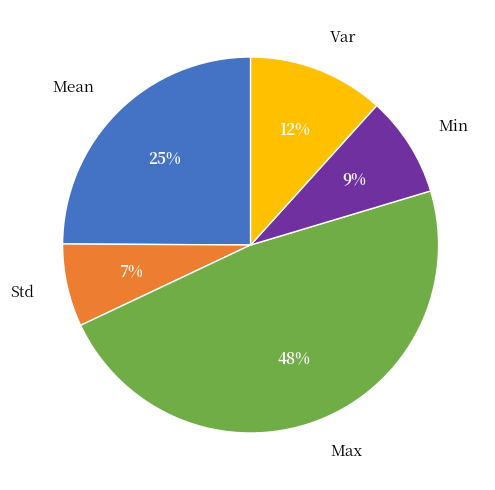

True or false: Mean accounts for 25% of the total.

True